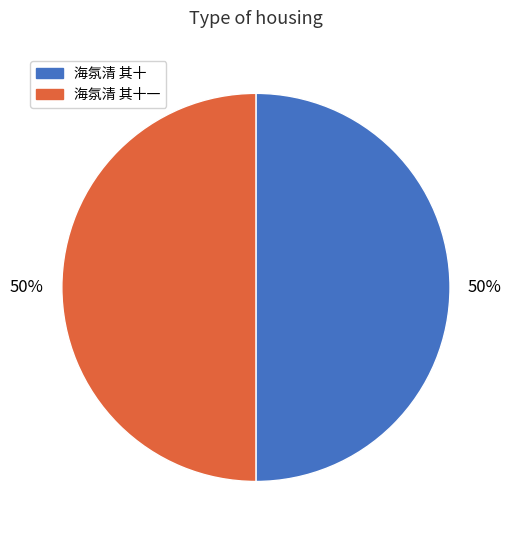

Is it true that 海氛清 其十一 is 37% of the pie?

False